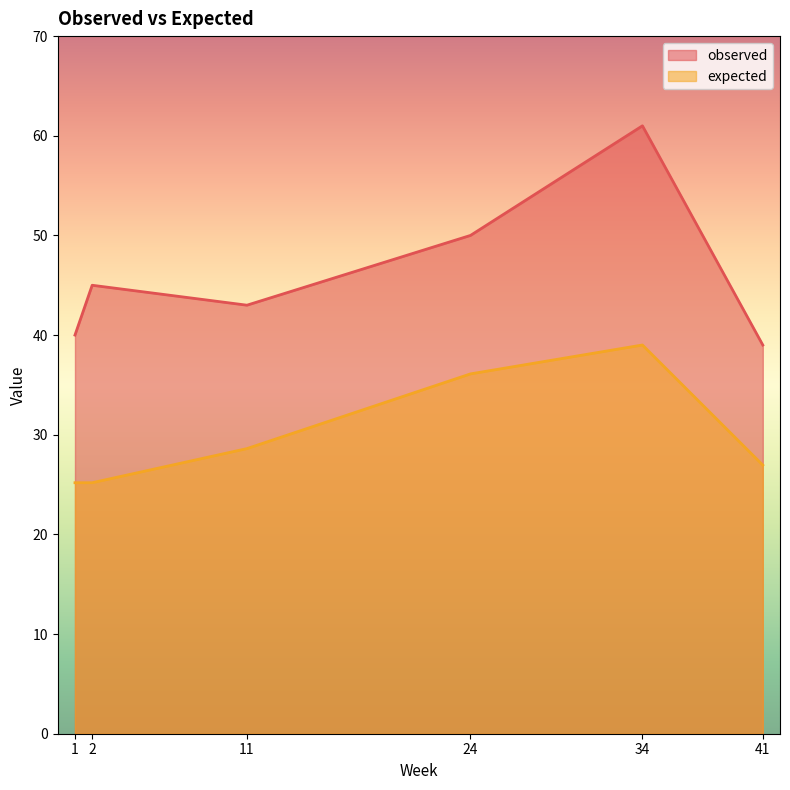

True or false: expected has a value of 39.0 at 34.

True